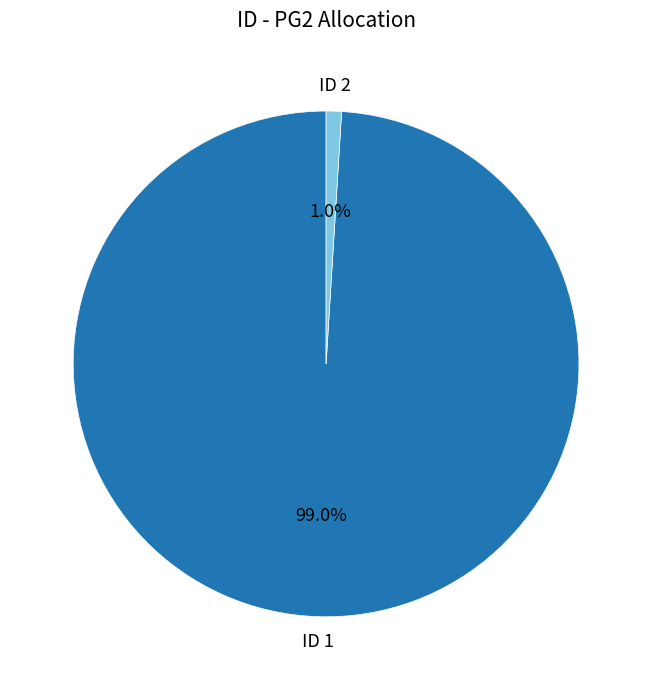

How many slices are in this pie chart?

2